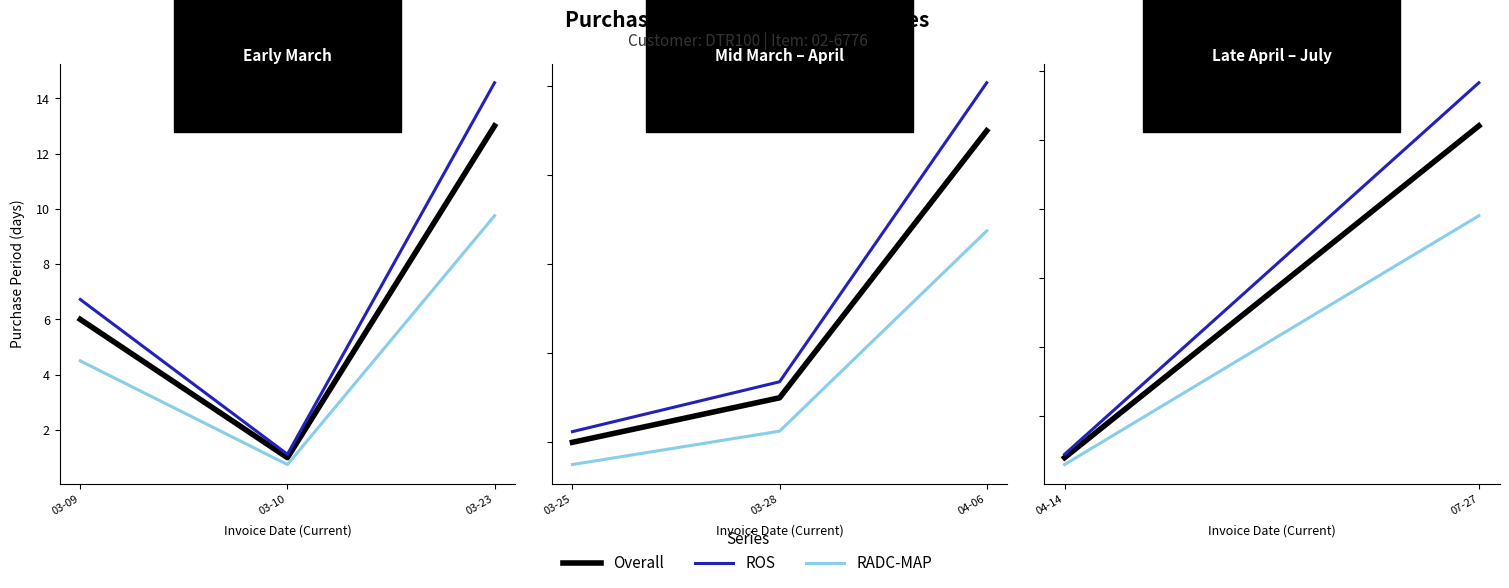

How many lines are shown in the chart?

3